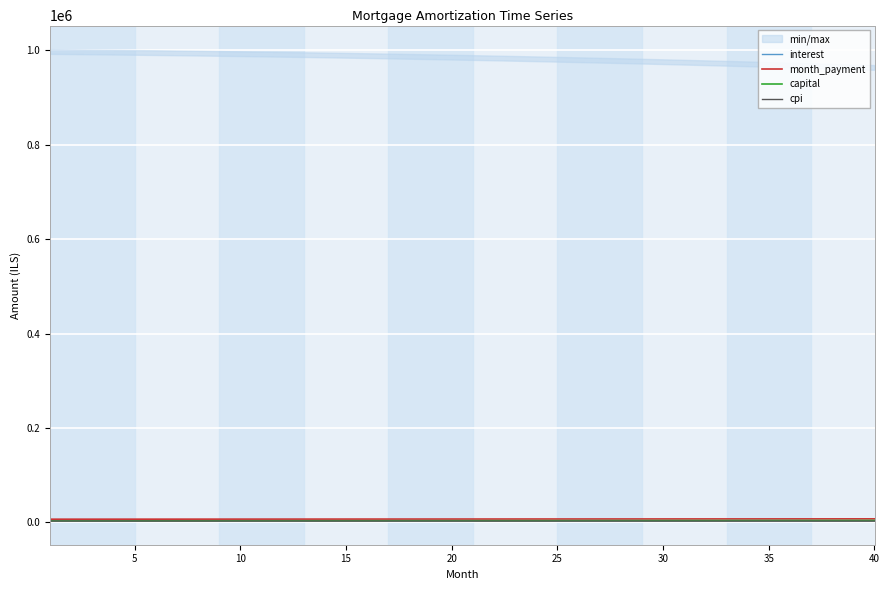

What is the sum of all capital values?

140219.9